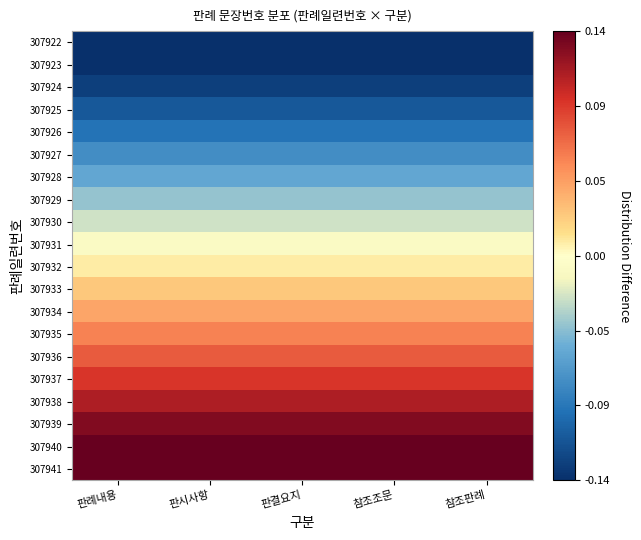

Reading left to right, list all the values displayed in this chart.

307922: 판례내용=-0.2	판시사항=-0.2	판결요지=-0.2	참조조문=-0.2	참조판례=-0.2
307923: 판례내용=-0.1	판시사항=-0.1	판결요지=-0.1	참조조문=-0.1	참조판례=-0.1
307924: 판례내용=-0.1	판시사항=-0.1	판결요지=-0.1	참조조문=-0.1	참조판례=-0.1
307925: 판례내용=-0.1	판시사항=-0.1	판결요지=-0.1	참조조문=-0.1	참조판례=-0.1
307926: 판례내용=-0.1	판시사항=-0.1	판결요지=-0.1	참조조문=-0.1	참조판례=-0.1
307927: 판례내용=-0.1	판시사항=-0.1	판결요지=-0.1	참조조문=-0.1	참조판례=-0.1
307928: 판례내용=-0.1	판시사항=-0.1	판결요지=-0.1	참조조문=-0.1	참조판례=-0.1
307929: 판례내용=-0.0	판시사항=-0.0	판결요지=-0.0	참조조문=-0.0	참조판례=-0.0
307930: 판례내용=-0.0	판시사항=-0.0	판결요지=-0.0	참조조문=-0.0	참조판례=-0.0
307931: 판례내용=-0.0	판시사항=-0.0	판결요지=-0.0	참조조문=-0.0	참조판례=-0.0
307932: 판례내용=0.0	판시사항=0.0	판결요지=0.0	참조조문=0.0	참조판례=0.0
307933: 판례내용=0.0	판시사항=0.0	판결요지=0.0	참조조문=0.0	참조판례=0.0
307934: 판례내용=0.0	판시사항=0.0	판결요지=0.0	참조조문=0.0	참조판례=0.0
307935: 판례내용=0.1	판시사항=0.1	판결요지=0.1	참조조문=0.1	참조판례=0.1
307936: 판례내용=0.1	판시사항=0.1	판결요지=0.1	참조조문=0.1	참조판례=0.1
307937: 판례내용=0.1	판시사항=0.1	판결요지=0.1	참조조문=0.1	참조판례=0.1
307938: 판례내용=0.1	판시사항=0.1	판결요지=0.1	참조조문=0.1	참조판례=0.1
307939: 판례내용=0.1	판시사항=0.1	판결요지=0.1	참조조문=0.1	참조판례=0.1
307940: 판례내용=0.1	판시사항=0.1	판결요지=0.1	참조조문=0.1	참조판례=0.1
307941: 판례내용=0.2	판시사항=0.2	판결요지=0.2	참조조문=0.2	참조판례=0.2